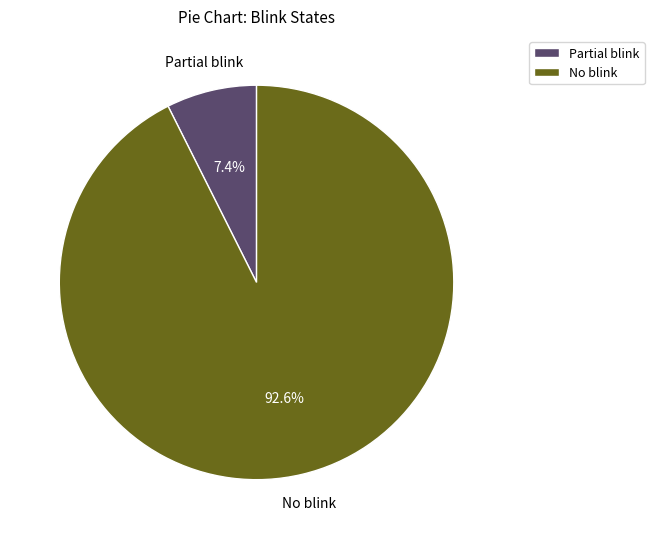

Count the number of slices in the pie.

2